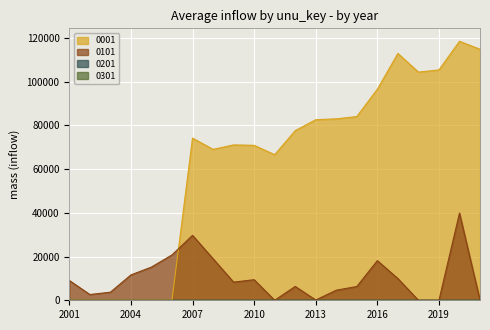

Is the value of 0001 at 2021 greater than the value of 0101 at 2014?

Yes